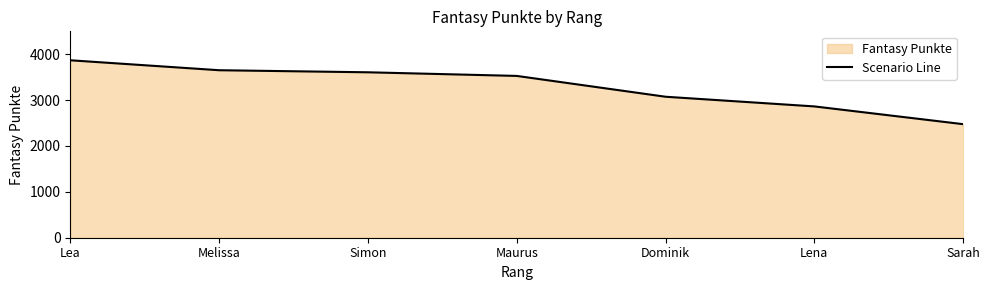

Is it true that the value at Simon is 1867?

False